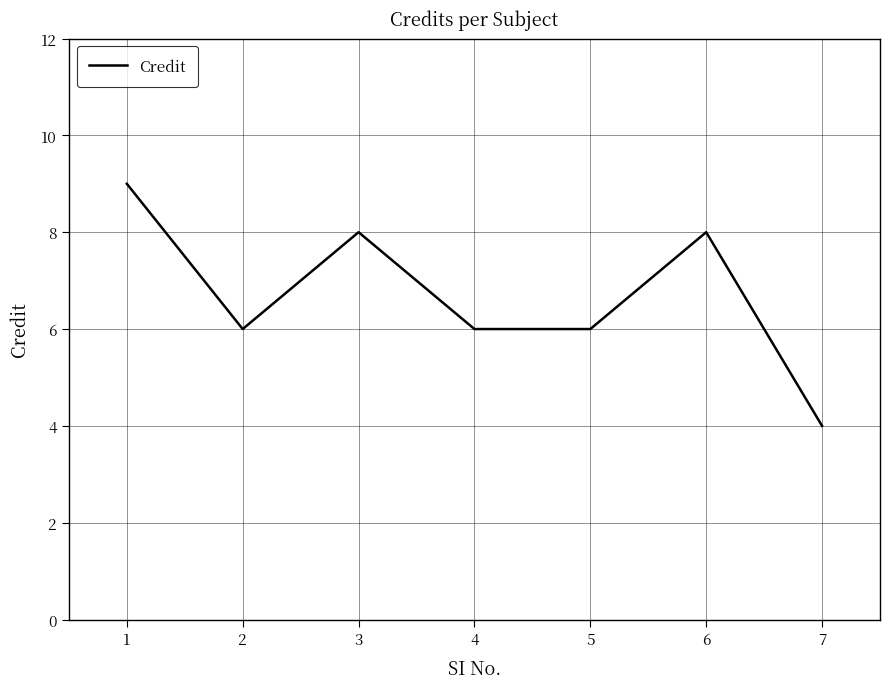

How many categories are shown in the chart?

7